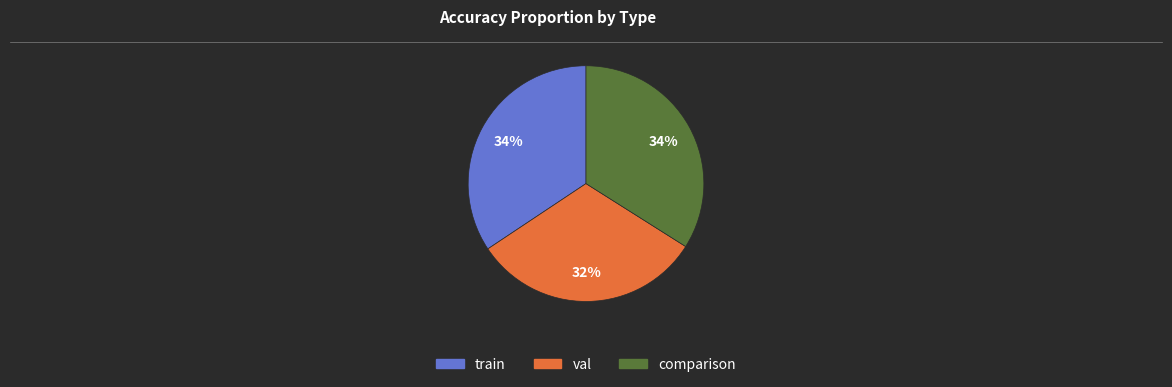

Combined, do train and val account for over 50%?

Yes